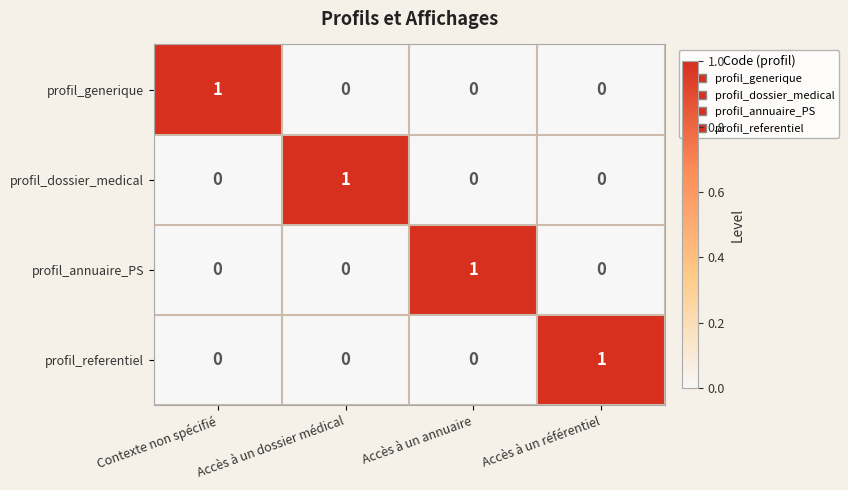

The profil_dossier_medical series shows 0 at Accès à un annuaire. True or false?

True